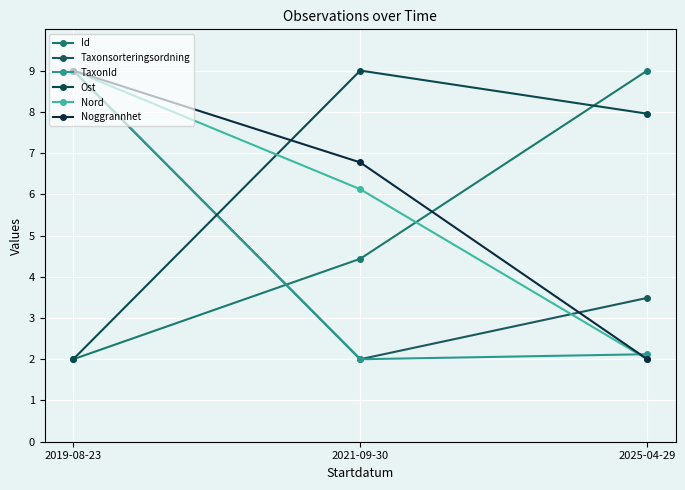

What is the approximate value of Nord at 2021-09-30?

6.1